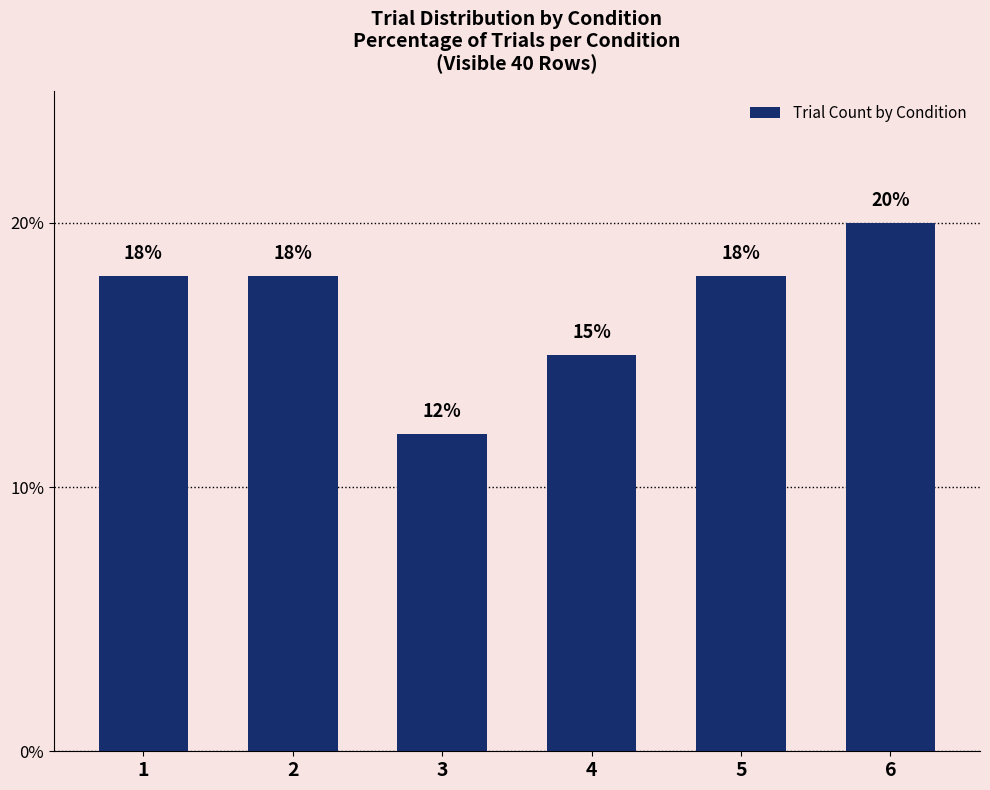

How many bars are there in total?

6